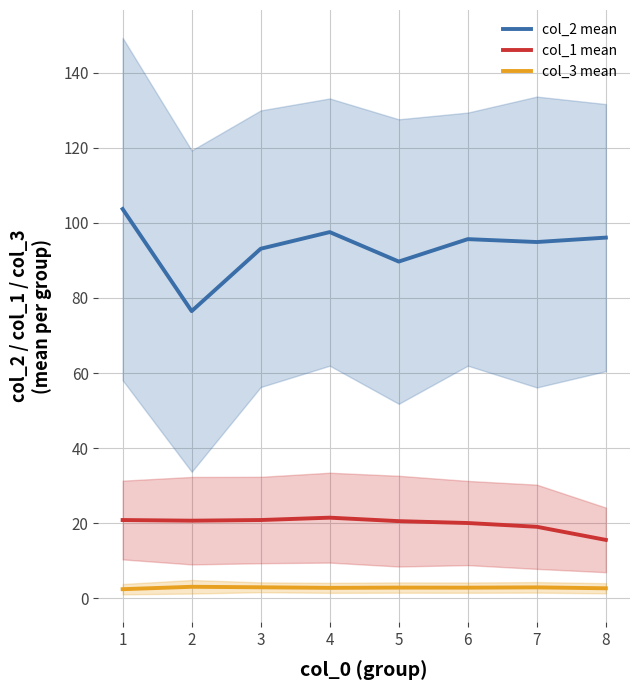

In col_2 mean, how many points are higher than both neighbors (excluding endpoints)?

2